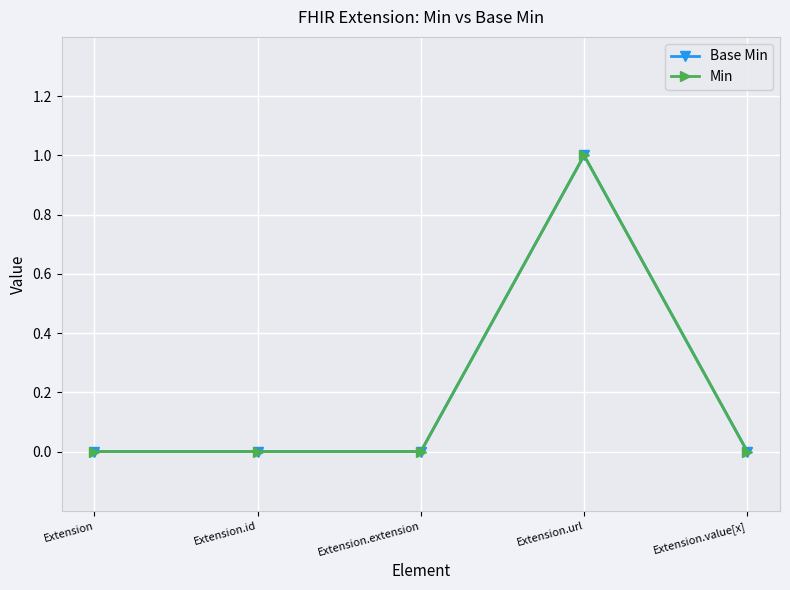

At which label is Base Min closest to 0?

Extension